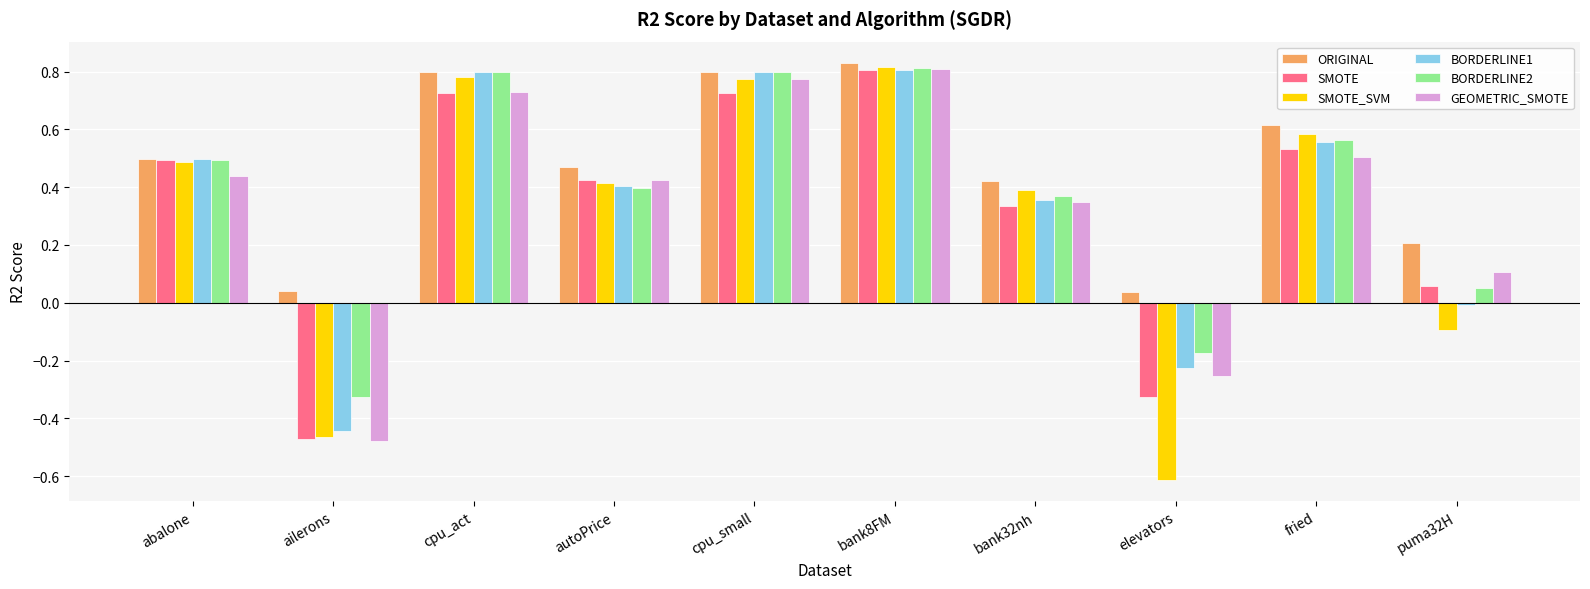

What position from the left is cpu_small?

5